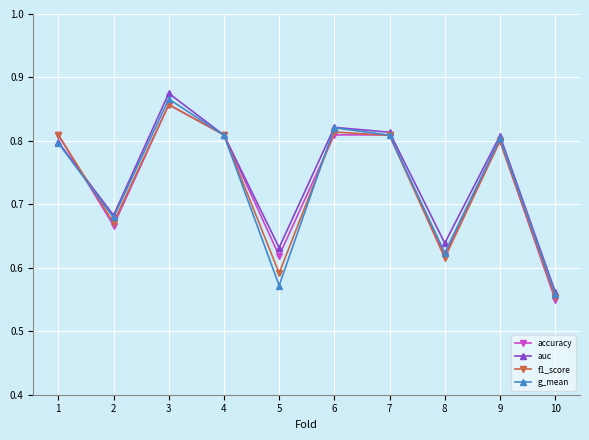

At which category is the sum across all series the highest?

3